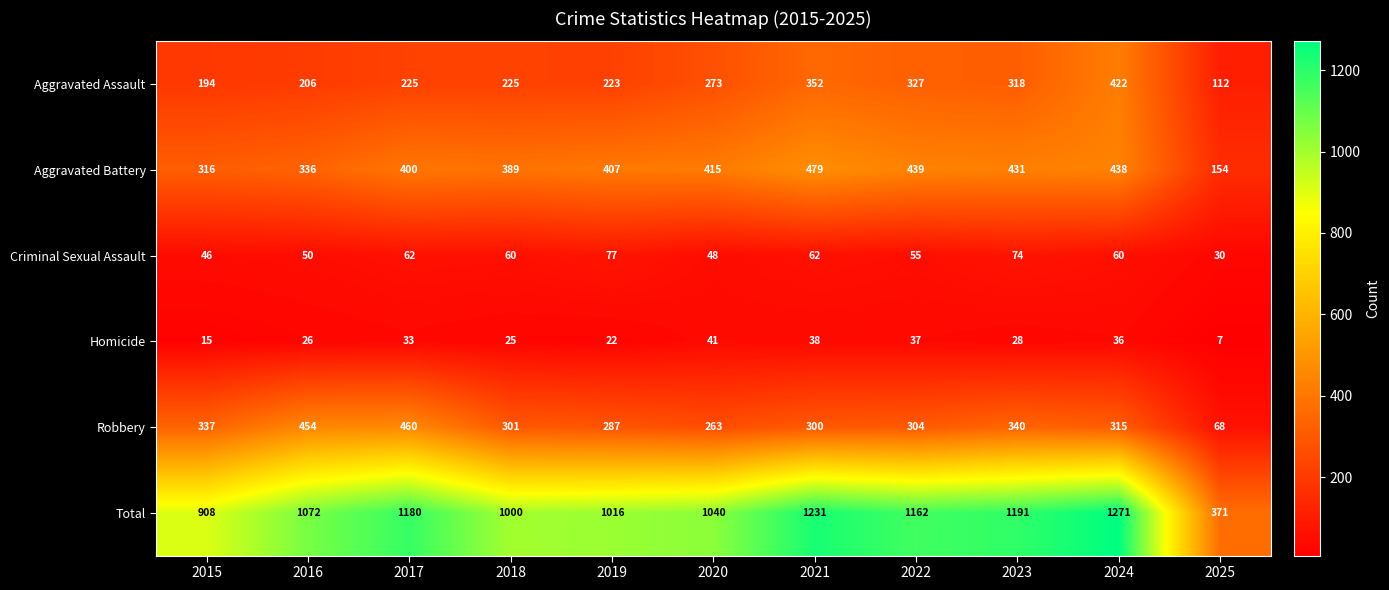

At which category does the chart reach its peak across all series?

2024